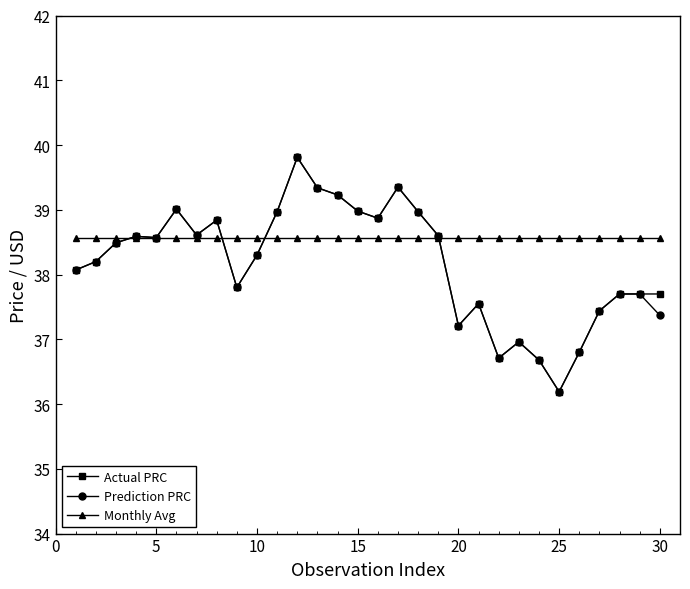

What is the value of the Actual PRC point at the 12th from the left?

39.8